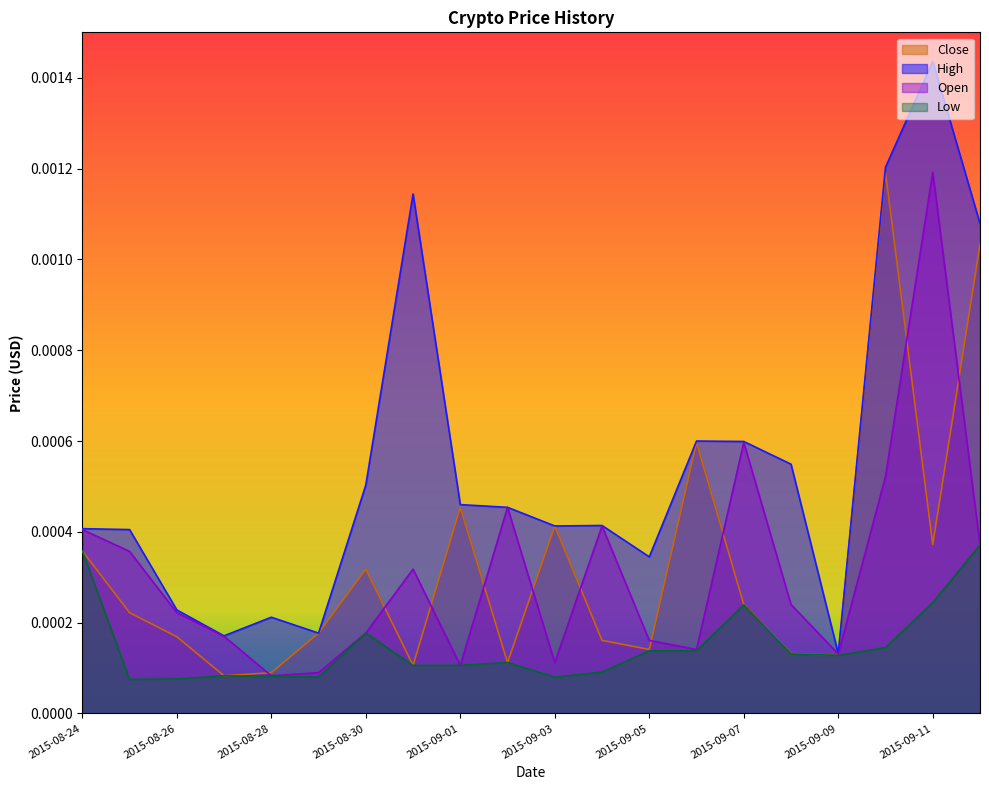

True or false: High has a value of 0.0 at 2015-09-02.

True